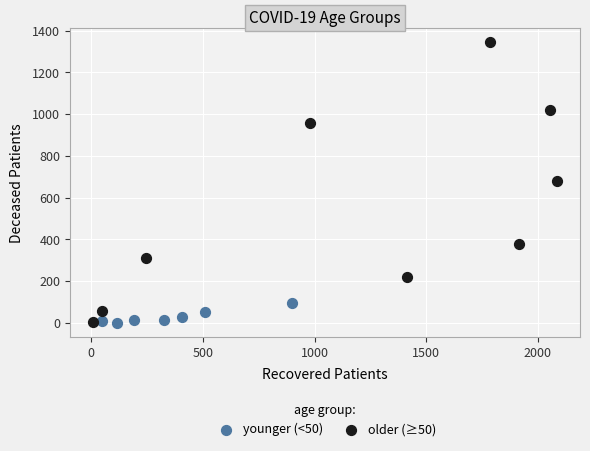

Which series has the largest Y range (max minus min)?

older (≥50)